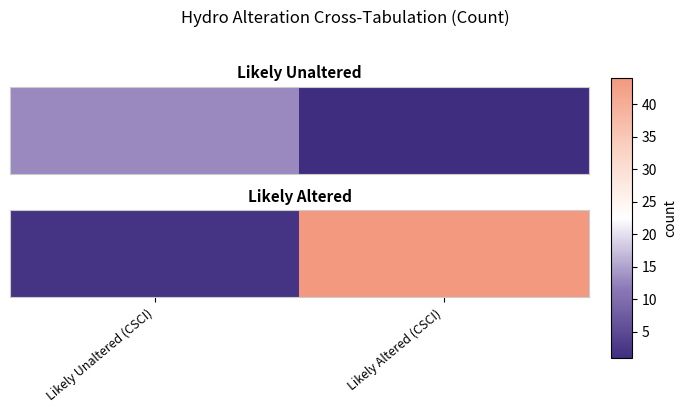

What is the difference between the maximum and minimum values?

42